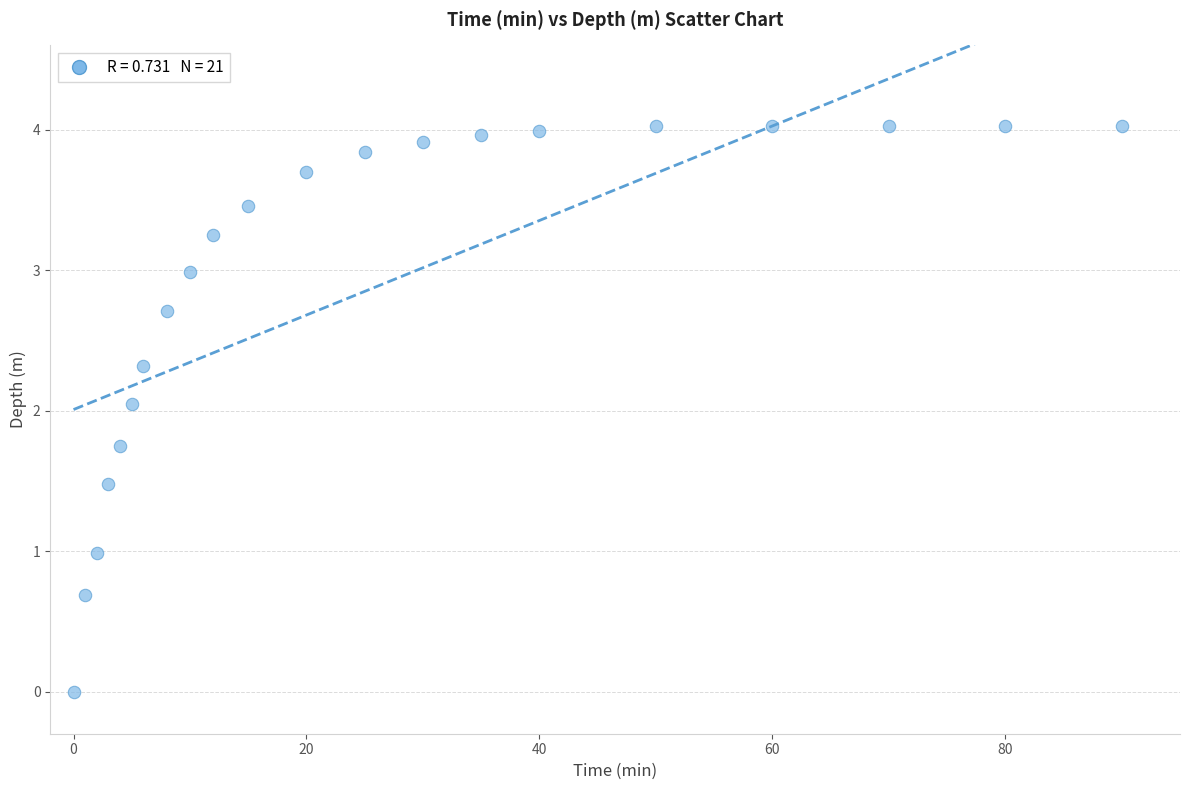

What is the range of Y values (max minus min)?

4.0